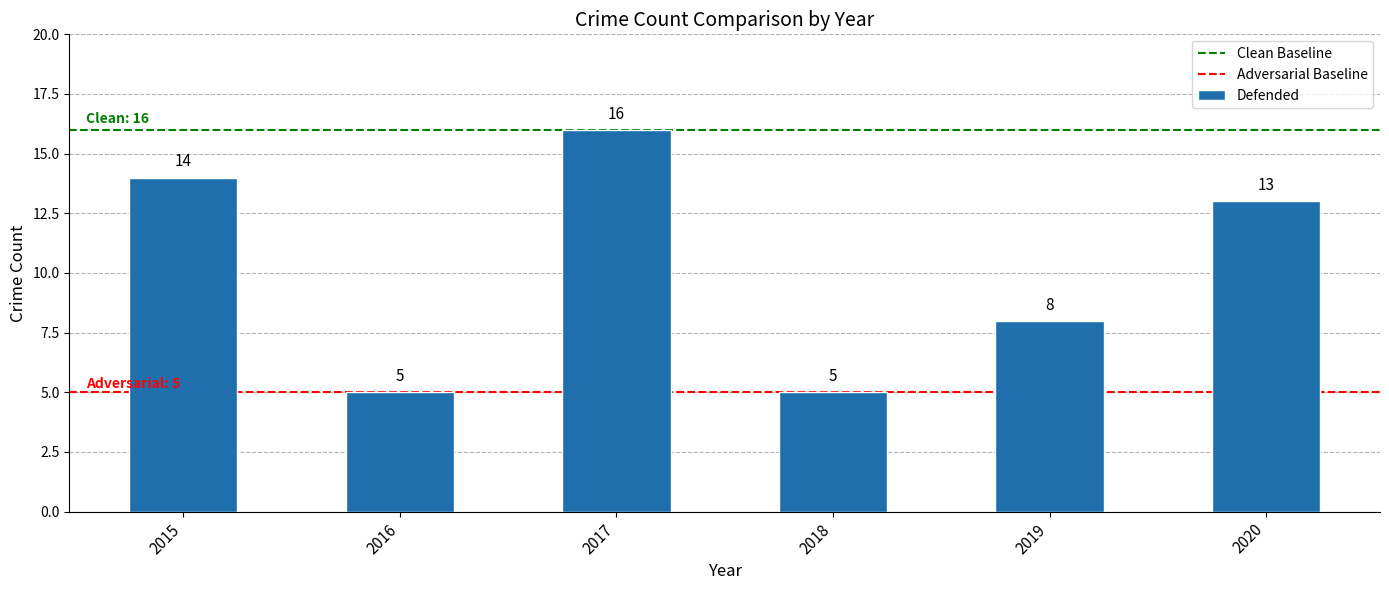

What is the value of the 6th bar from the left?

13